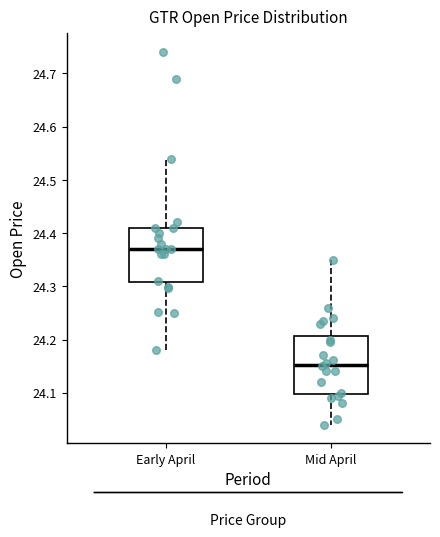

Where is the lower edge of the box for Mid April on the y-axis? The values are not printed on the chart, so give them approximately, as read against the axis.

24.10